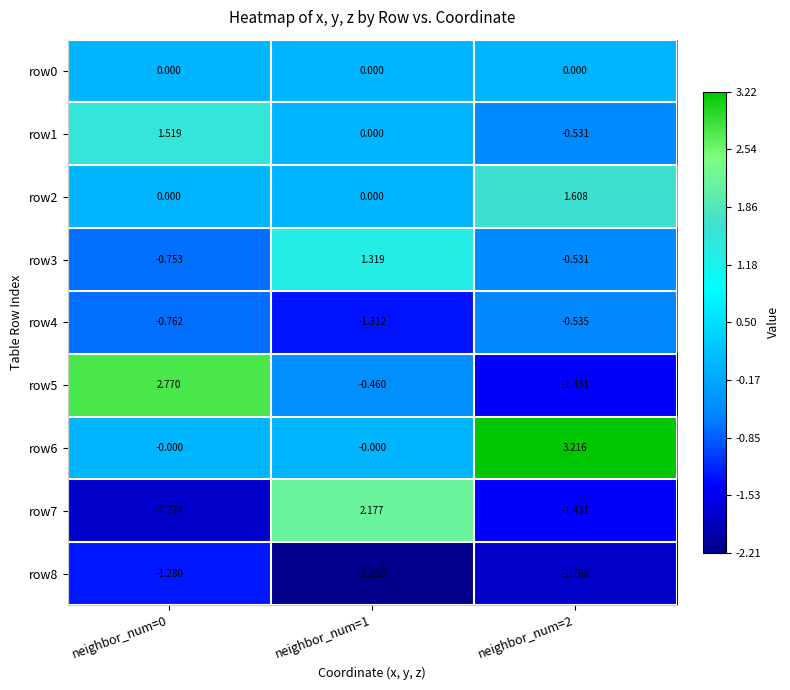

Is the value of row4 at neighbor_num=2 greater than the value of row6 at neighbor_num=2?

No